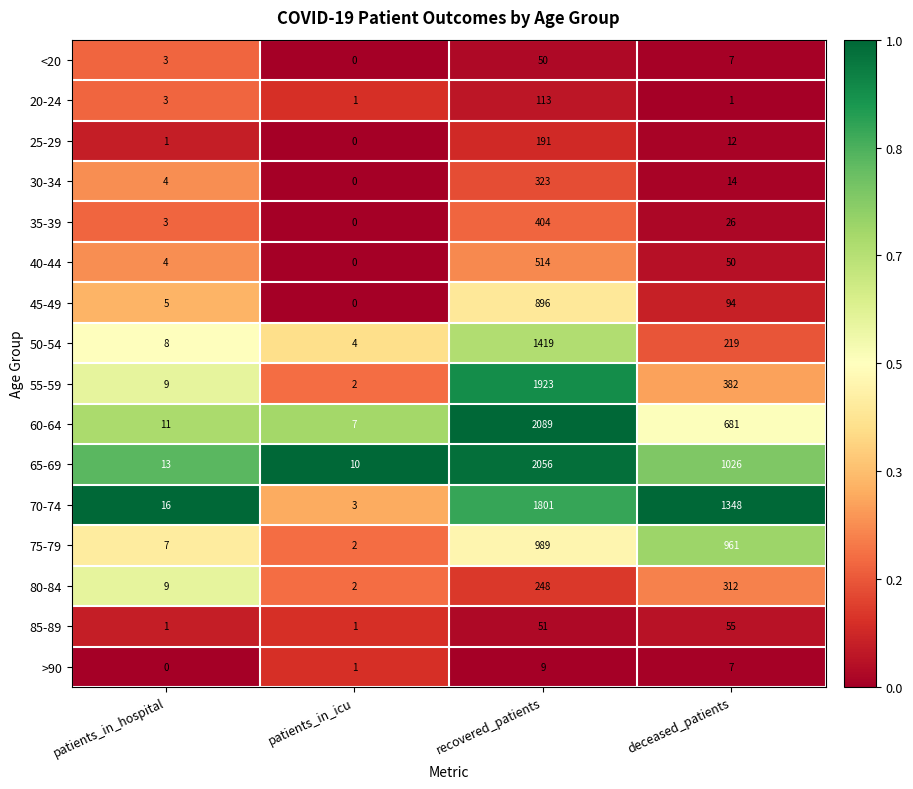

What is the greatest value displayed?

2089